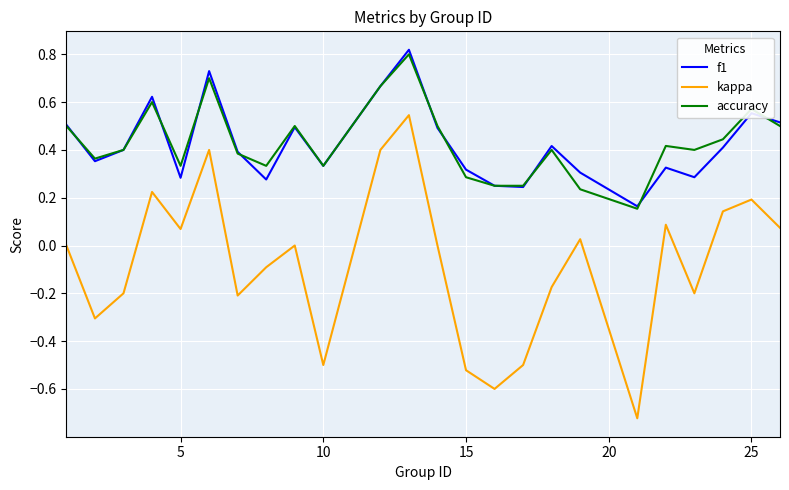

How many lines are shown in the chart?

3